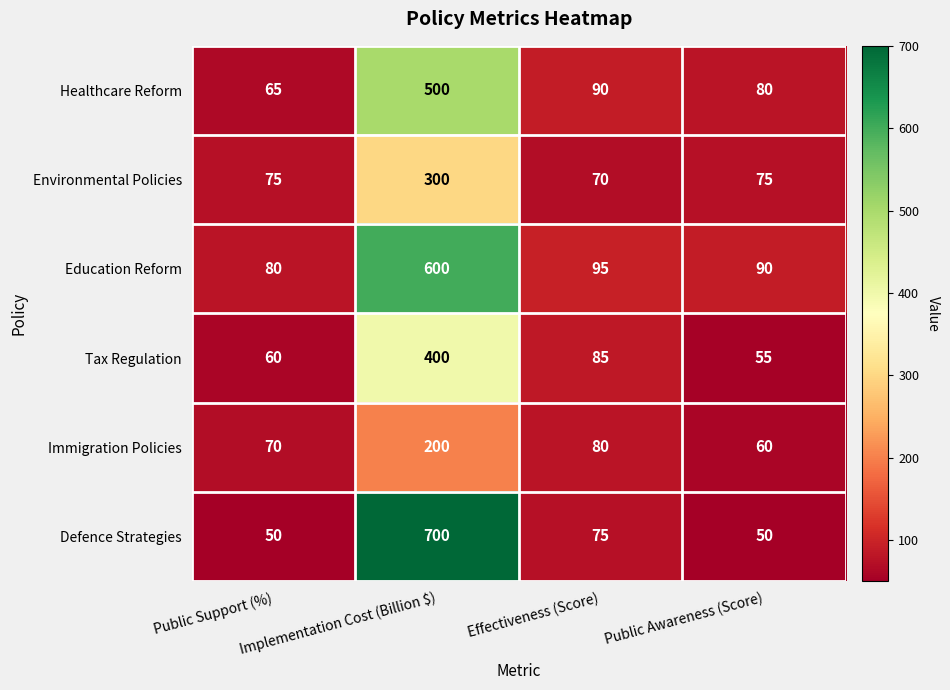

What is the total value across all series at Public Awareness (Score)?

410